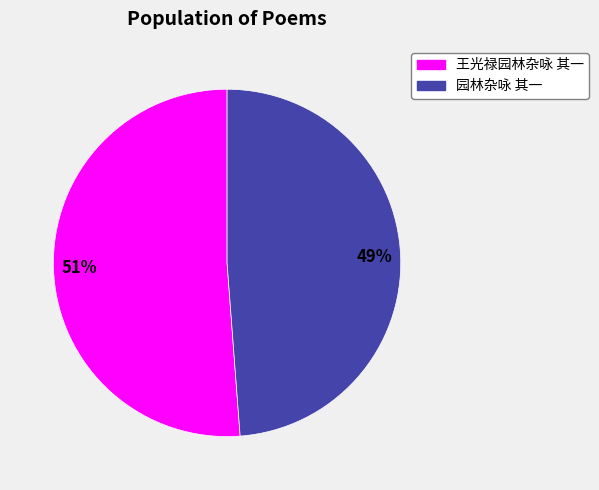

What percentage is the 王光禄园林杂咏 其一 slice, to the nearest percent?

51%